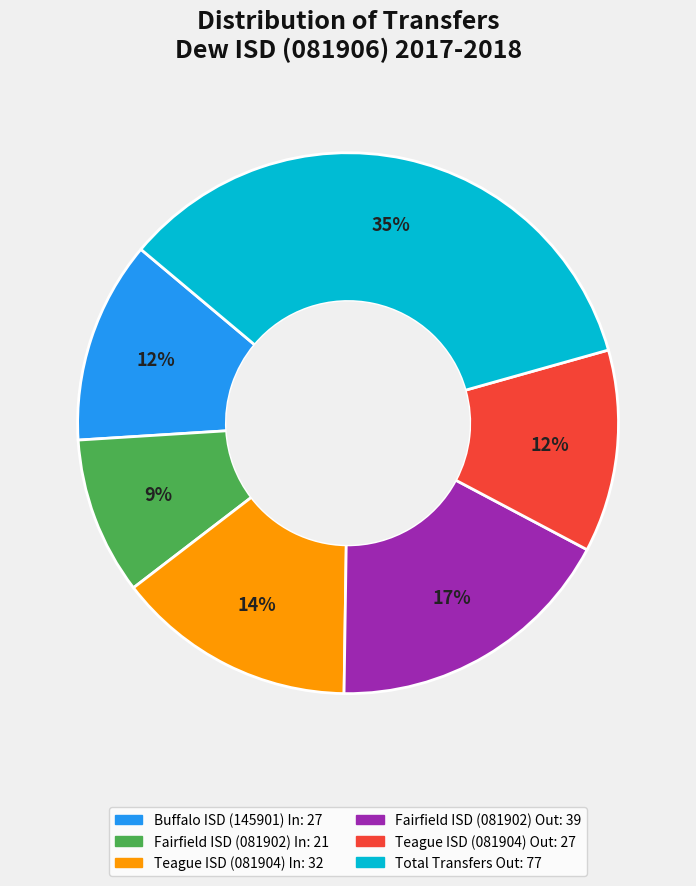

To the nearest percent, what is the average slice percentage?

17%